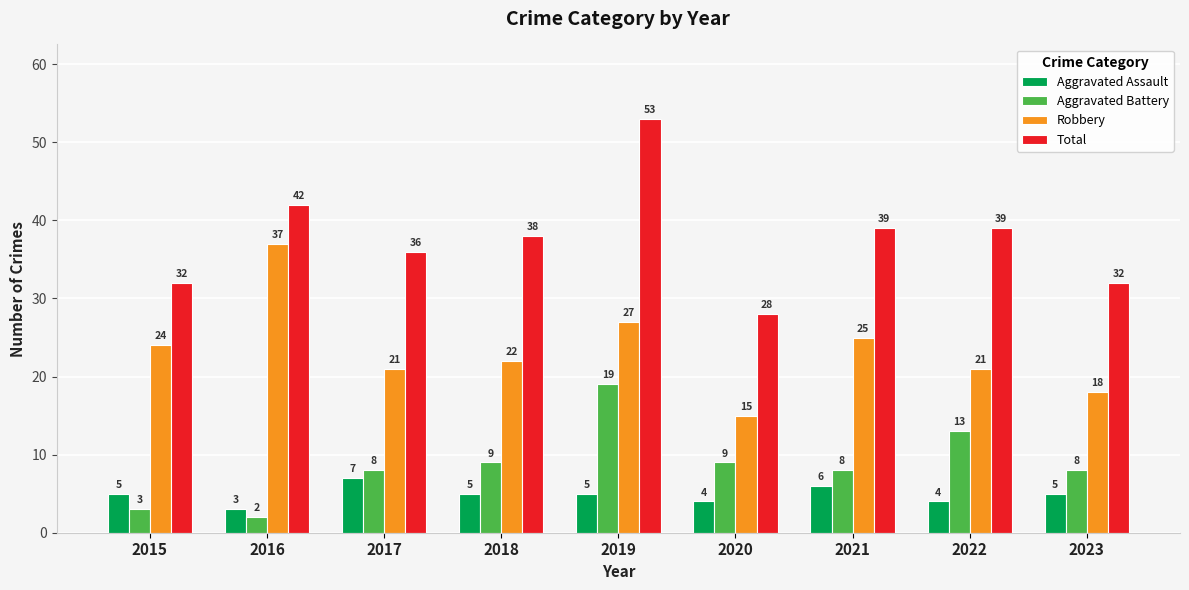

Reading left to right, extract all data points from this chart.

Aggravated Assault: 5	3	7	5	5	4	6	4	5
Aggravated Battery: 3	2	8	9	19	9	8	13	8
Robbery: 24	37	21	22	27	15	25	21	18
Total: 32	42	36	38	53	28	39	39	32